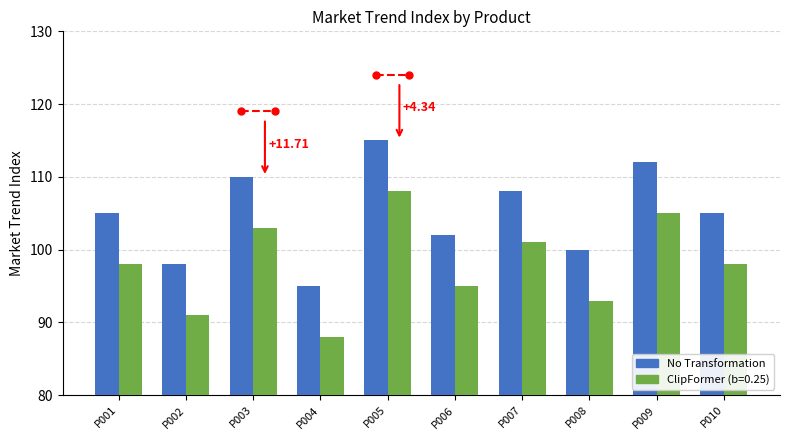

At which category does the chart reach its minimum across all series?

P004